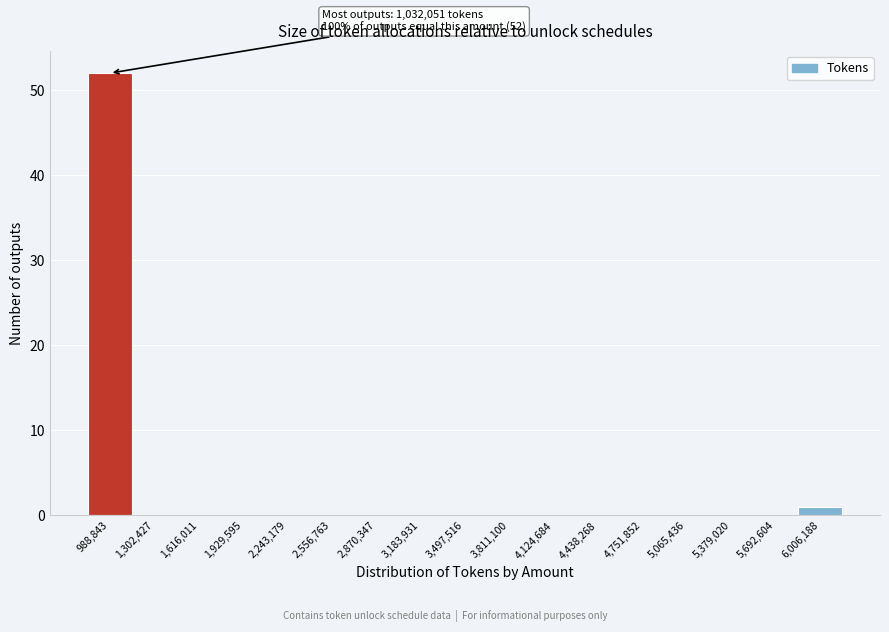

Which range on the x-axis has the tallest bar?

850000 to 1150000